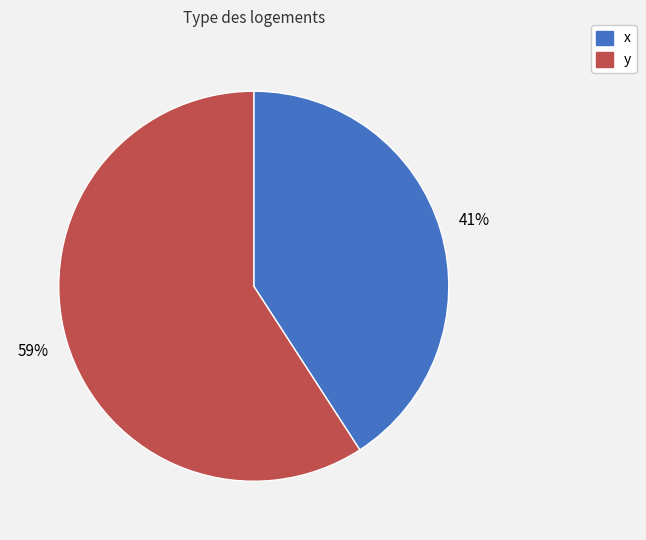

Which has a higher value, x or y?

y